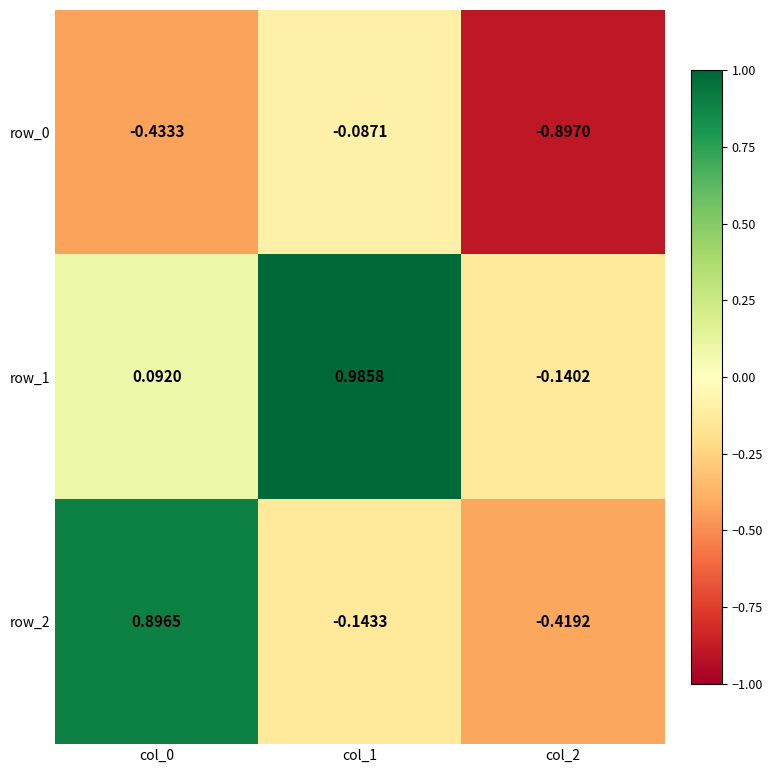

At which label does row_0 reach its peak?

col_1